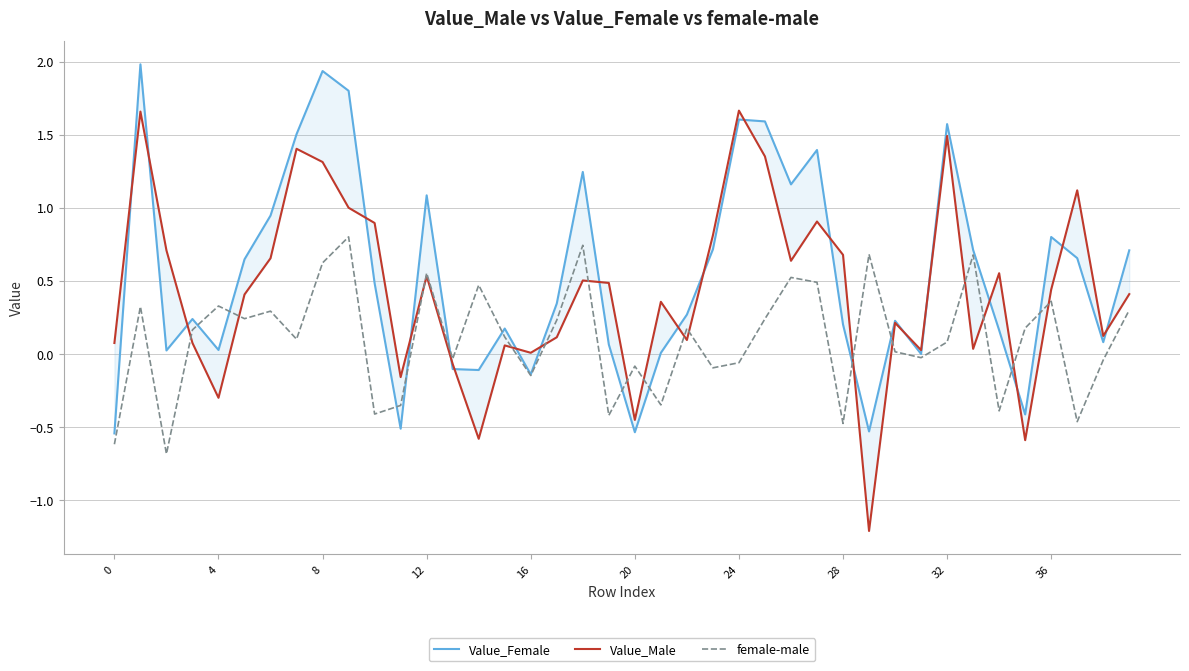

How many data points in female-male are less than 0?

16